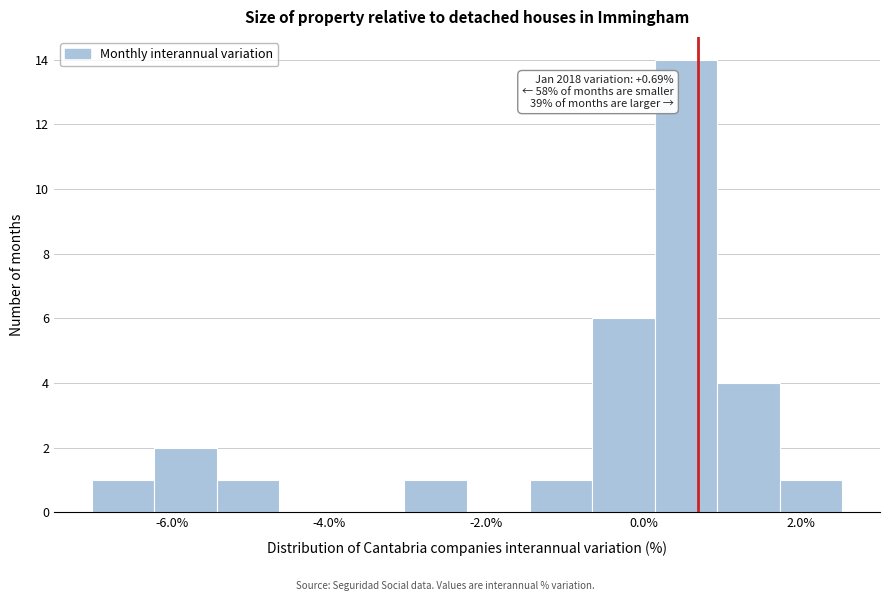

Read against the x-axis, roughly where is the centre of the tallest bar?

0.6